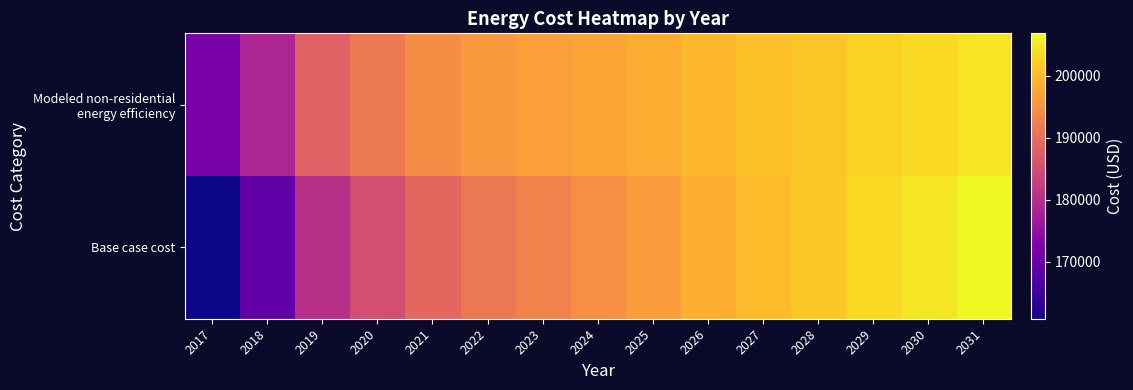

Which has a higher value, 2022 or 2026?

2026